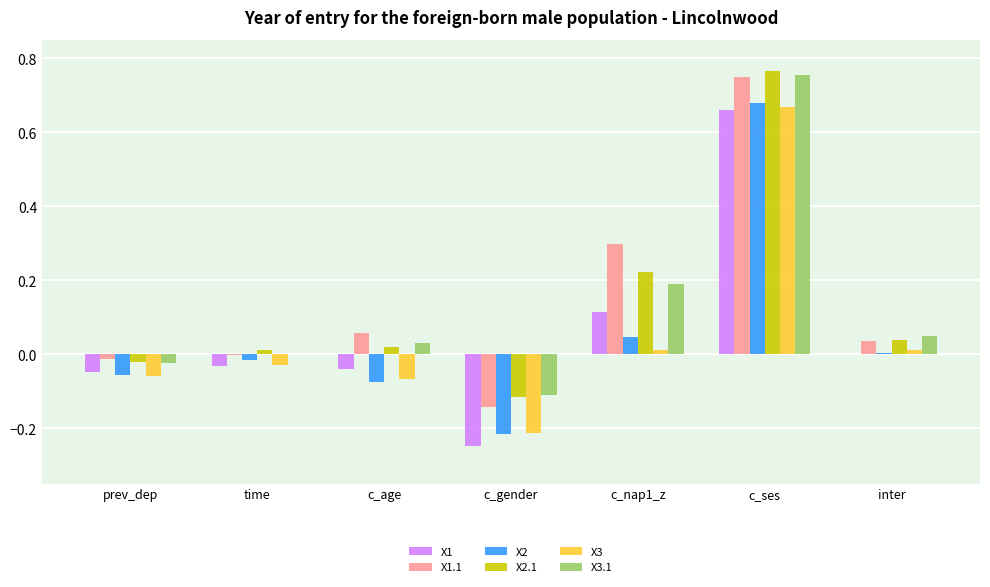

Which series changed the most between prev_dep and time?

X2